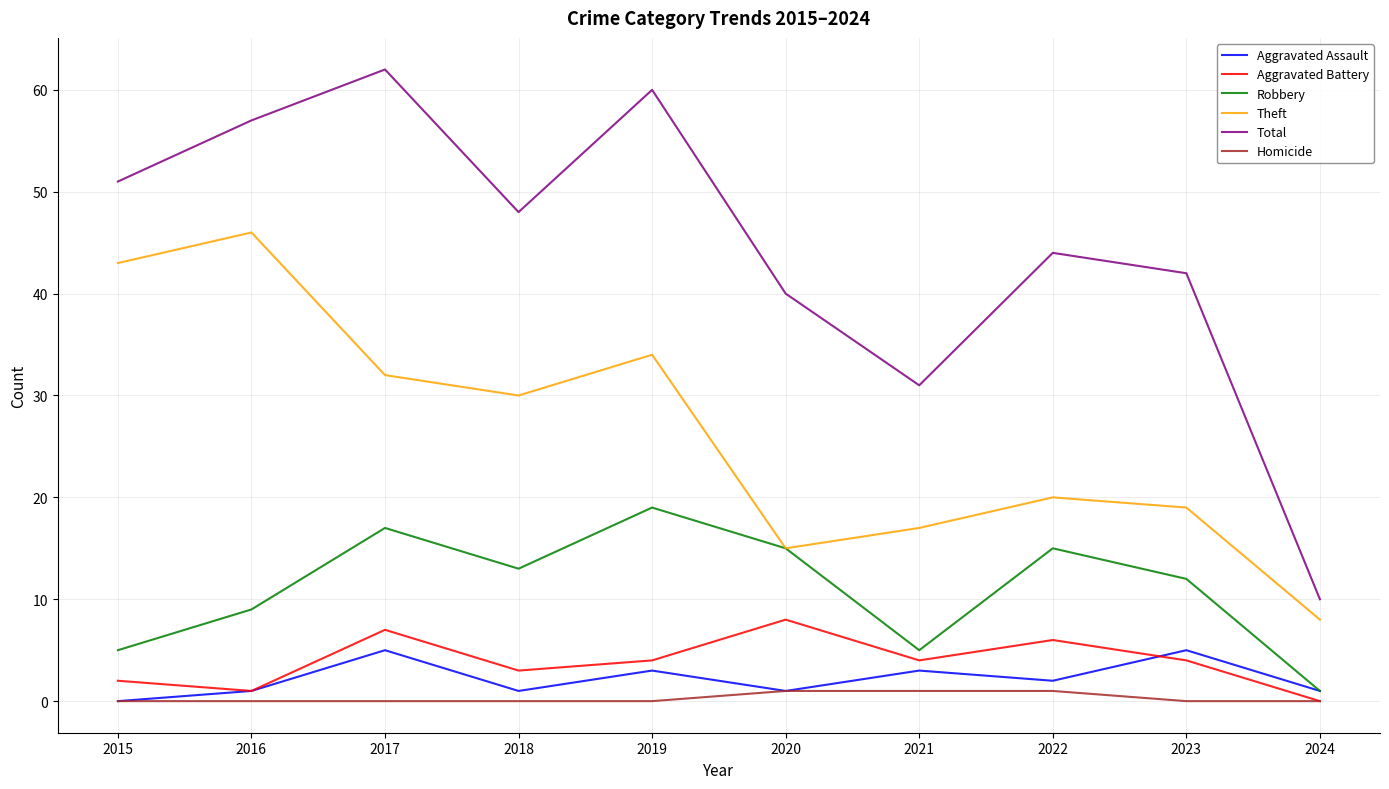

Rank the series at 2019 from lowest to highest value.

Homicide, Aggravated Assault, Aggravated Battery, Robbery, Theft, Total